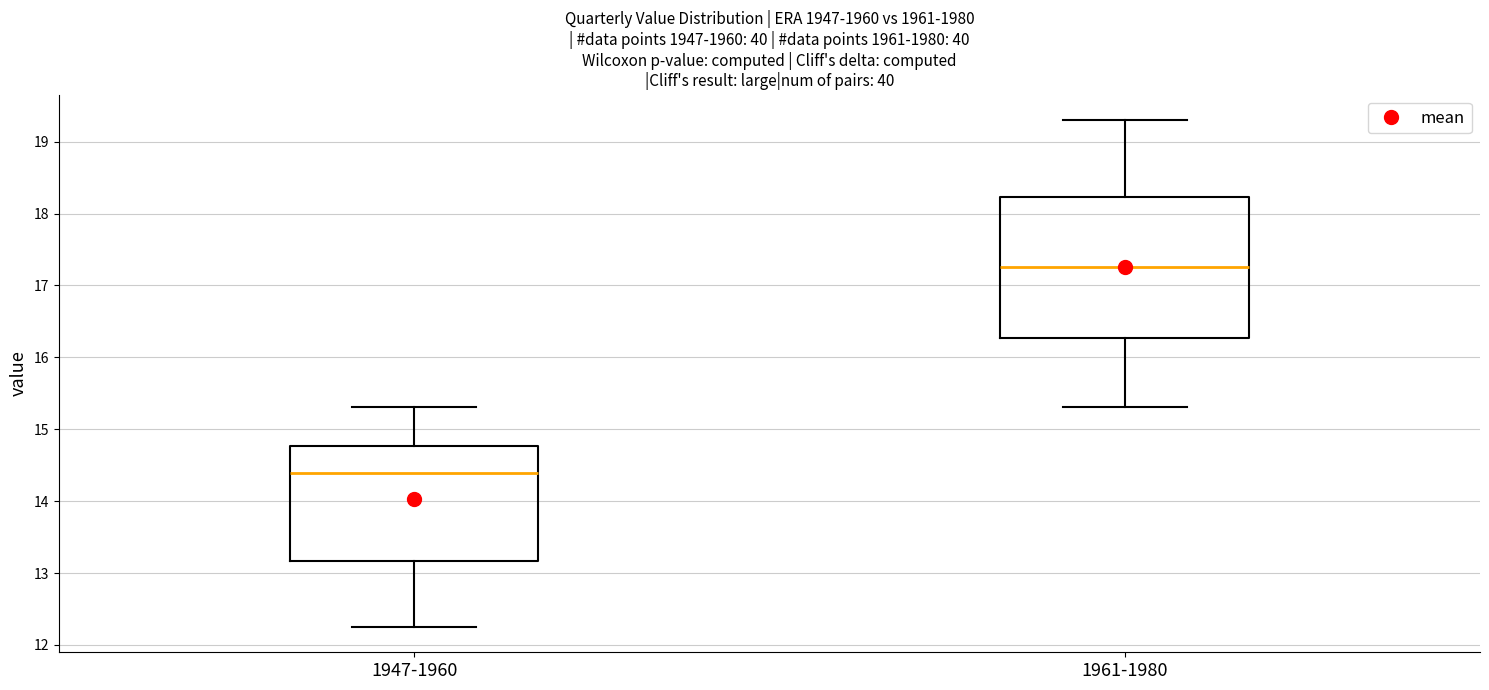

Which box has the lowest median line?

1947-1960